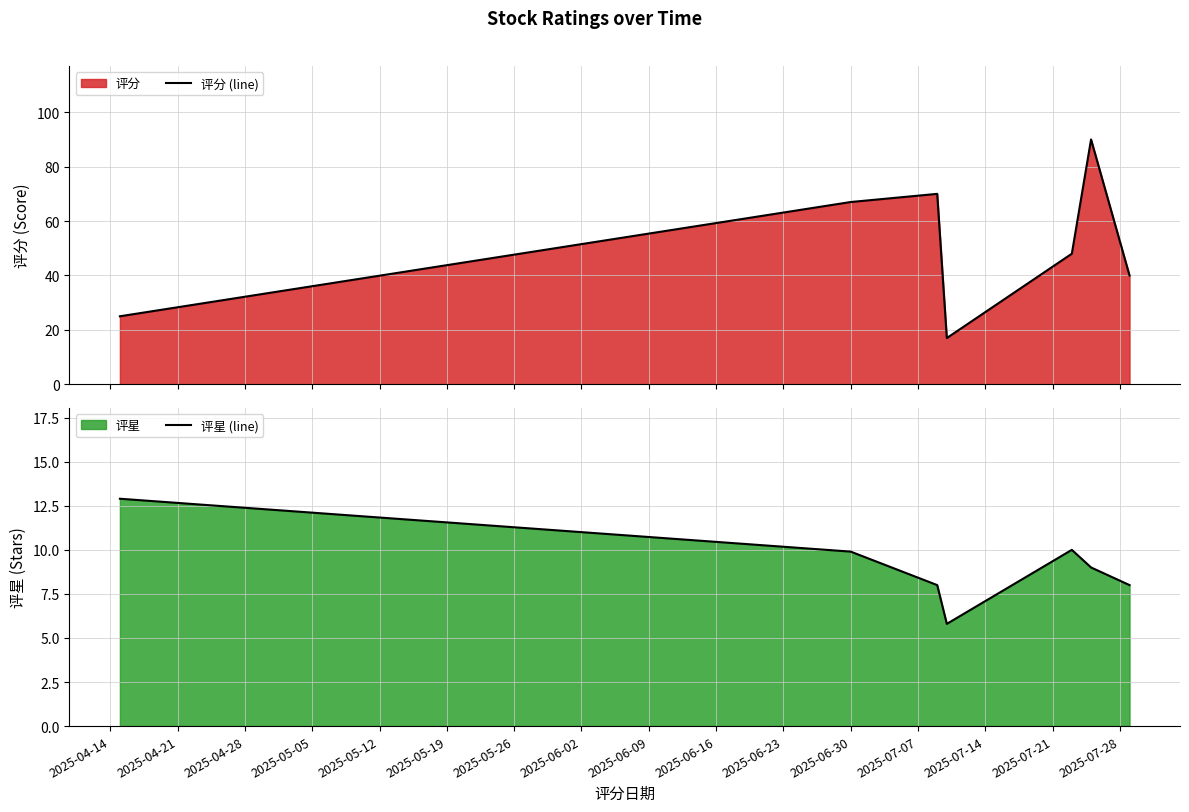

What is the minimum value for 评星 (line)?

5.8